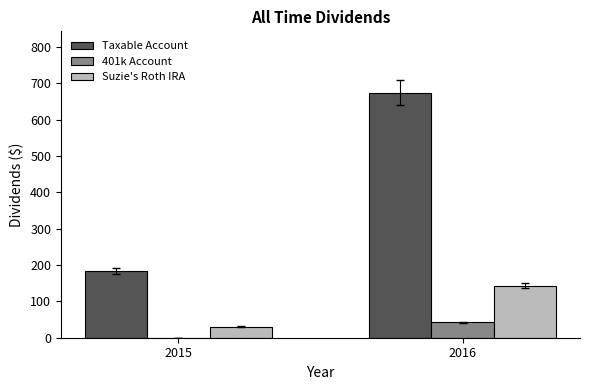

Are the bars grouped side by side (vs. stacked)?

Yes